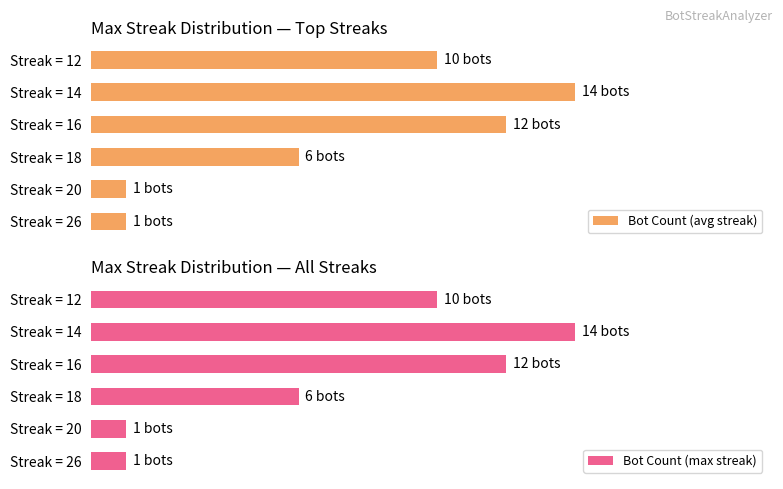

How many data points in Bot Count (max streak) are above 10?

2